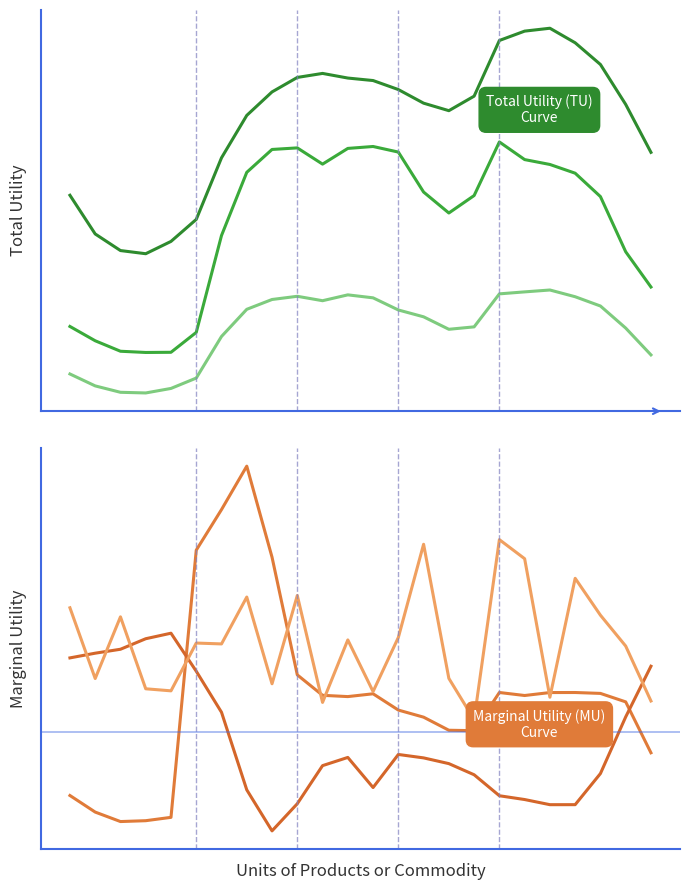

Is the value of Profile 30 at 17 greater than the value of Profile 12 at 1?

Yes